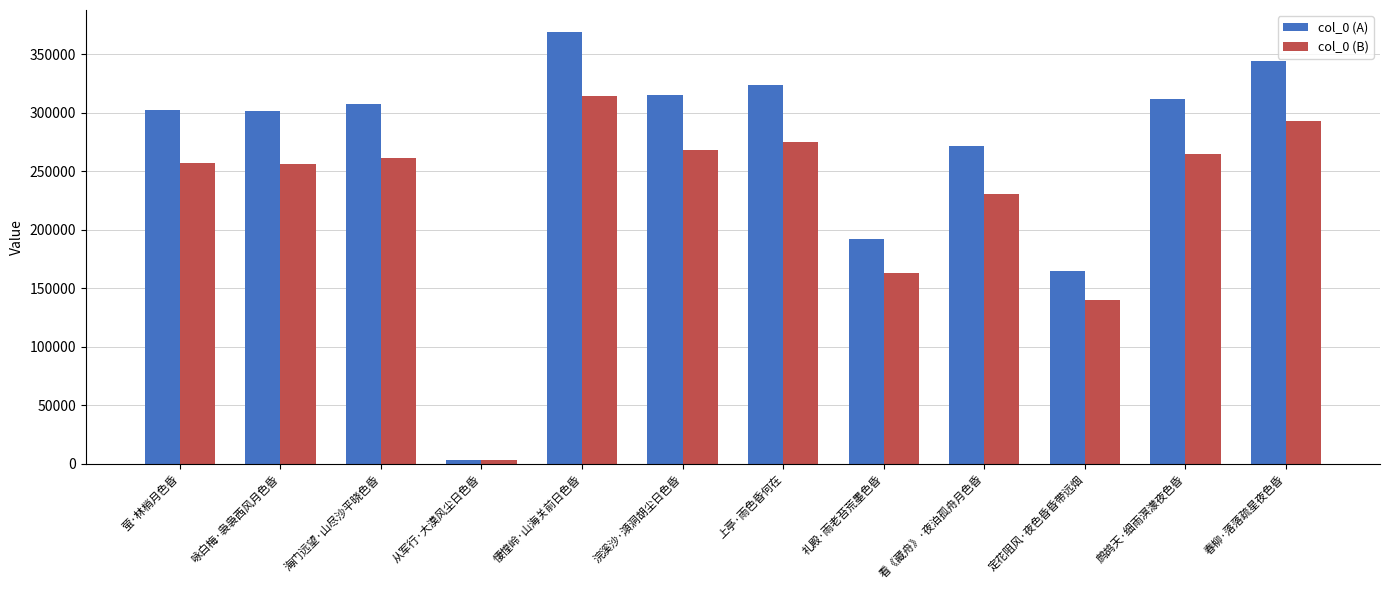

What is the value of the col_0 (A) bar at the 10th from the left?

164387